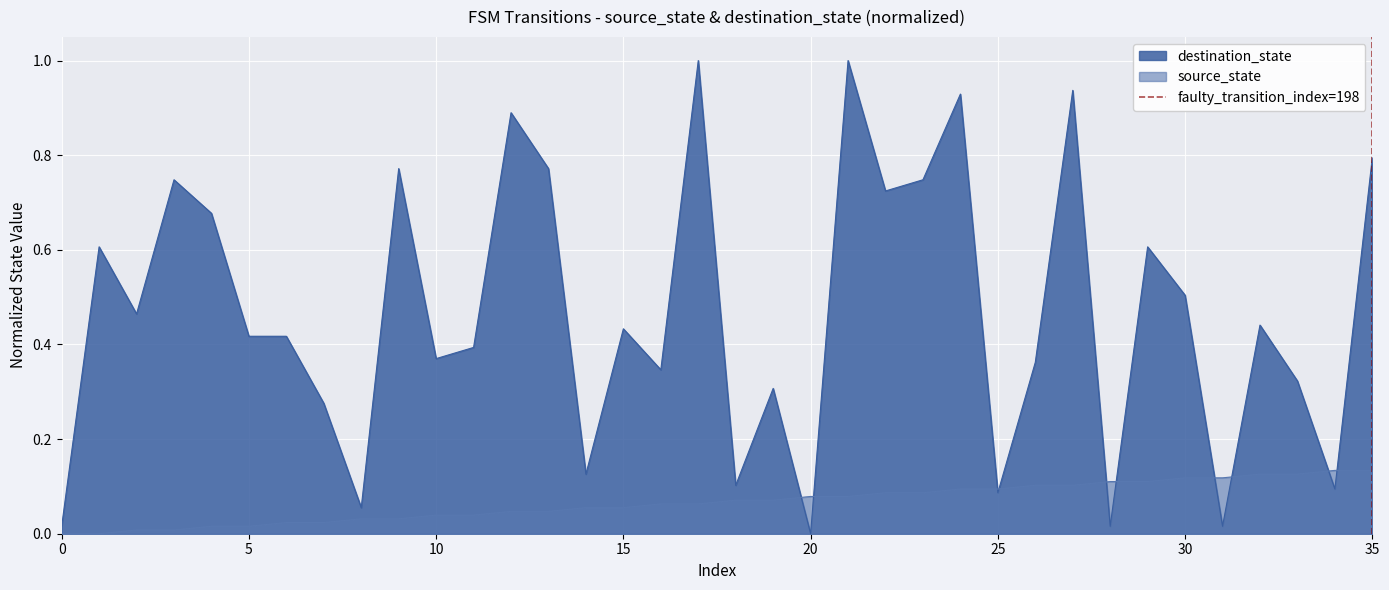

What is the highest value of the destination_state series?

1.0